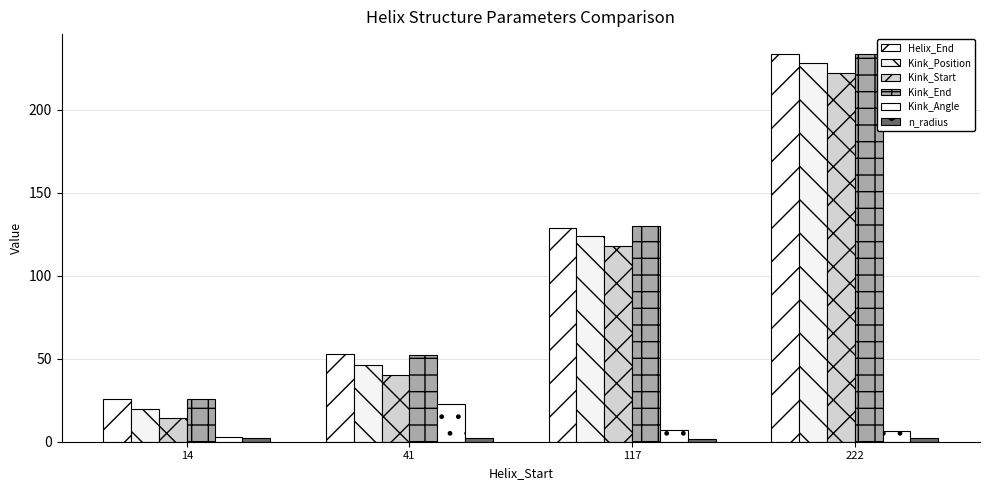

Reading left to right, what are all the values shown in this chart?

Helix_End: 26.0	53.0	129.0	234.0
Kink_Position: 20.0	46.0	124.0	228.0
Kink_Start: 14.0	40.0	118.0	222.0
Kink_End: 26.0	52.0	130.0	234.0
Kink_Angle: 3.1	22.6	7.1	6.7
n_radius: 2.0	2.1	1.9	2.0